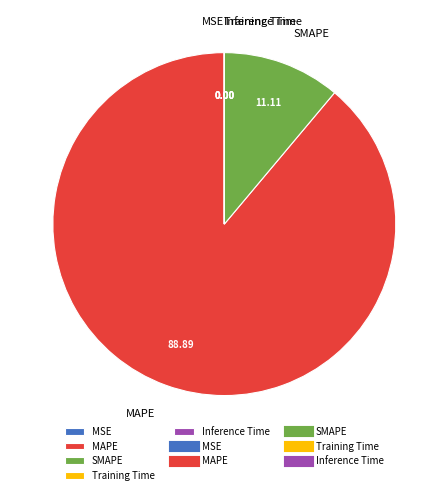

Which slice is the largest?

MAPE